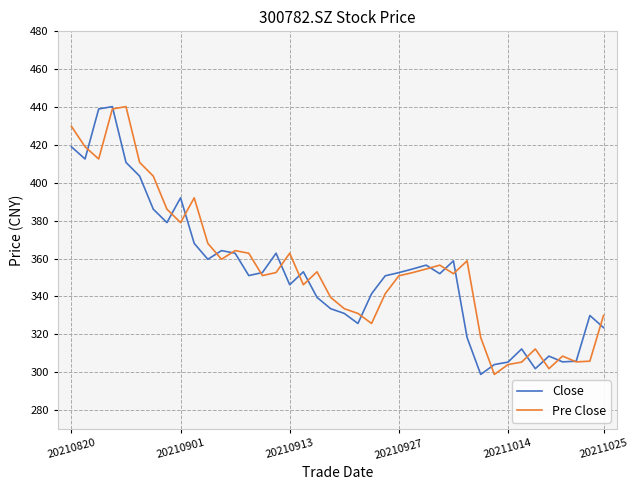

What is the minimum value shown in the chart?

298.8